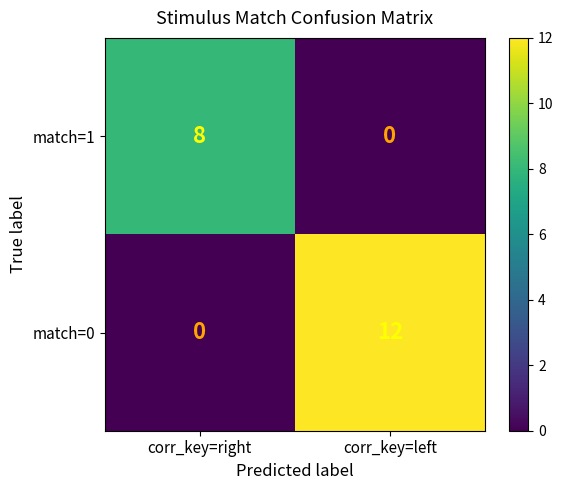

List the series in order of their overall mean, highest first.

match=0, match=1